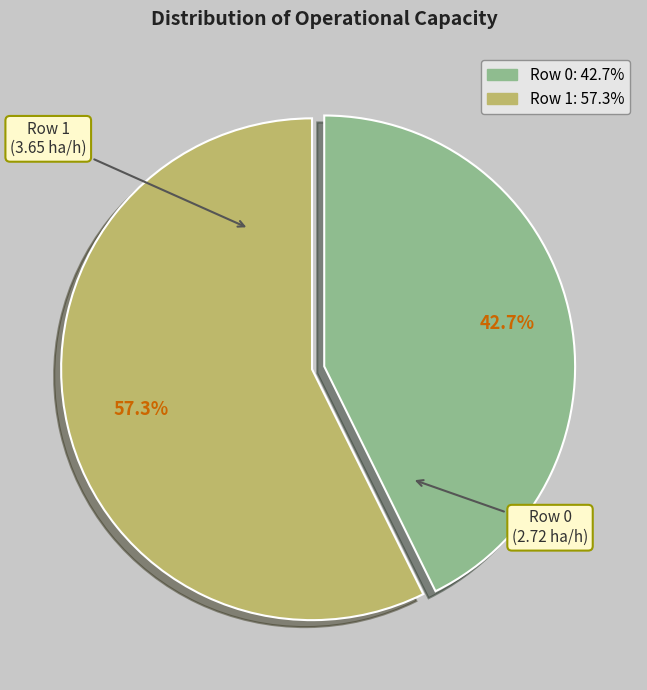

Is it true that Row 1 is 52% of the pie?

False